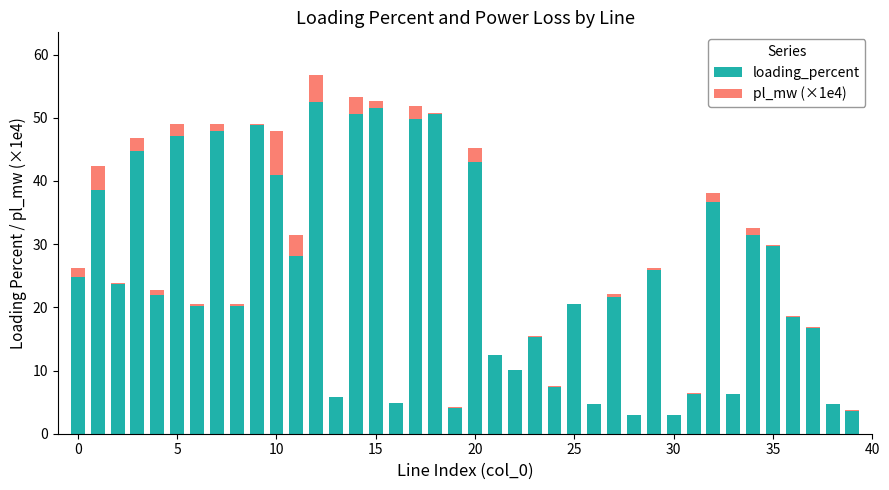

What is the highest value of the loading_percent series?

52.5